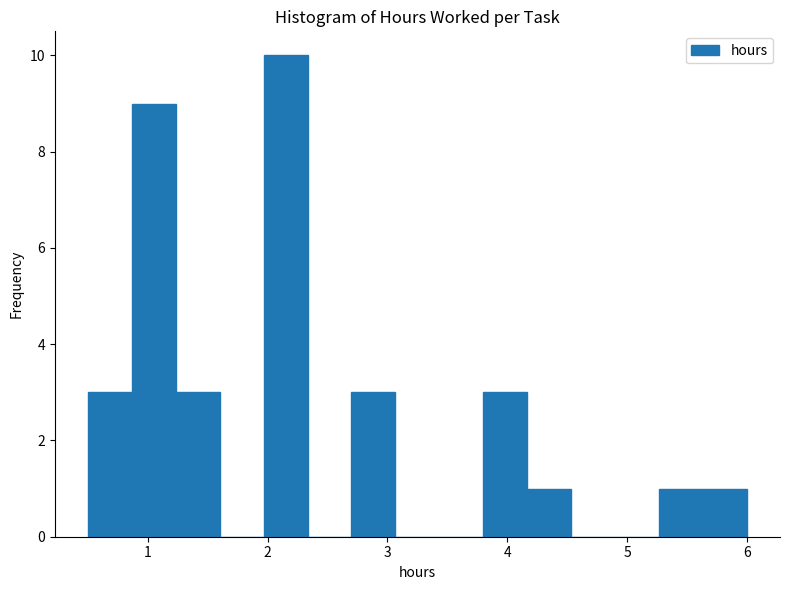

Around what value on the x-axis is the tallest bar? Give the approximate position of its centre, as read against the axis.

2.2